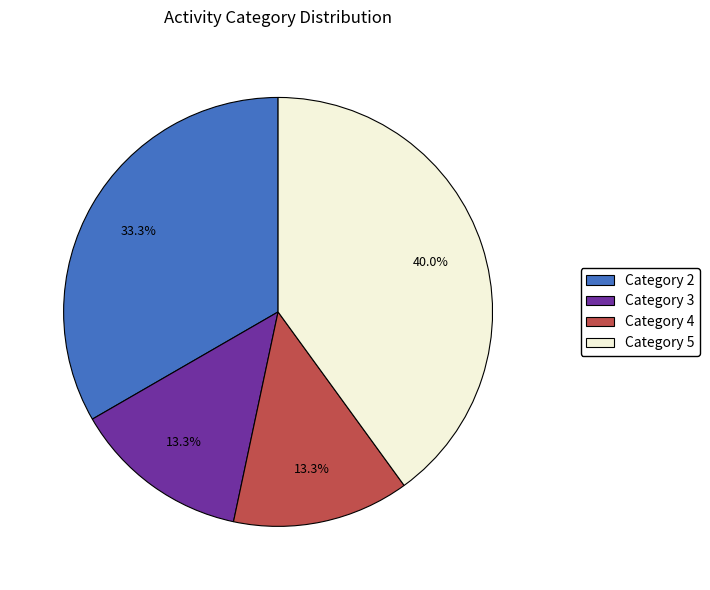

Combined, do Category 3 and Category 4 account for over 50%?

No